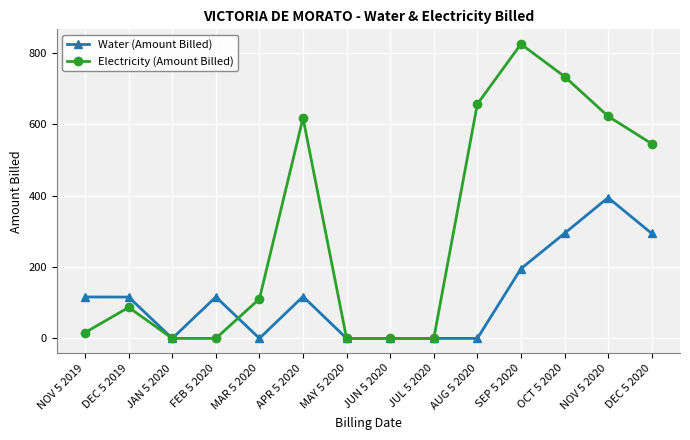

True or false: Electricity (Amount Billed) and Water (Amount Billed) cross at least once.

True